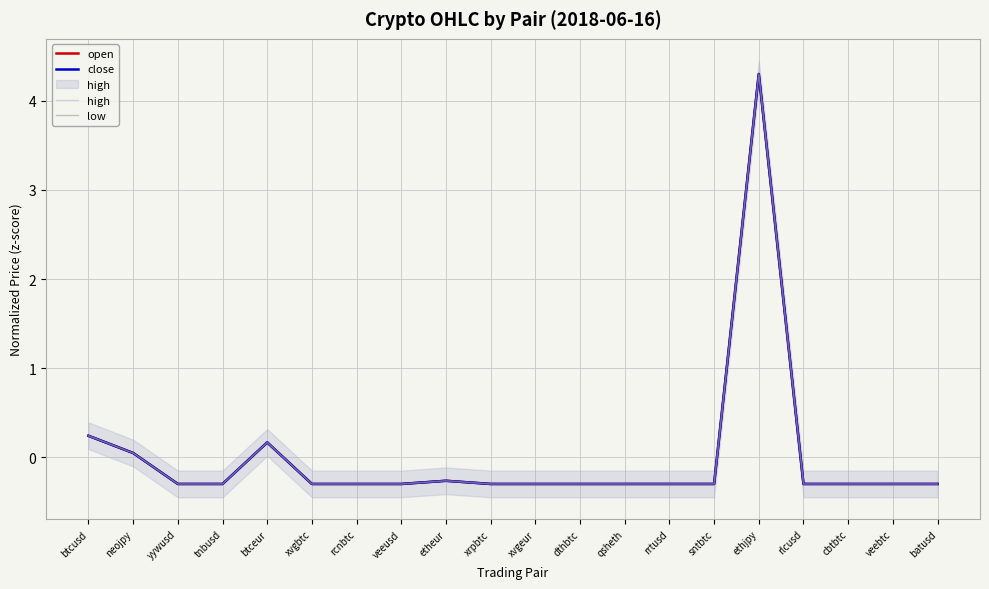

List the series in order of their peak value, highest first.

low, close, open, high